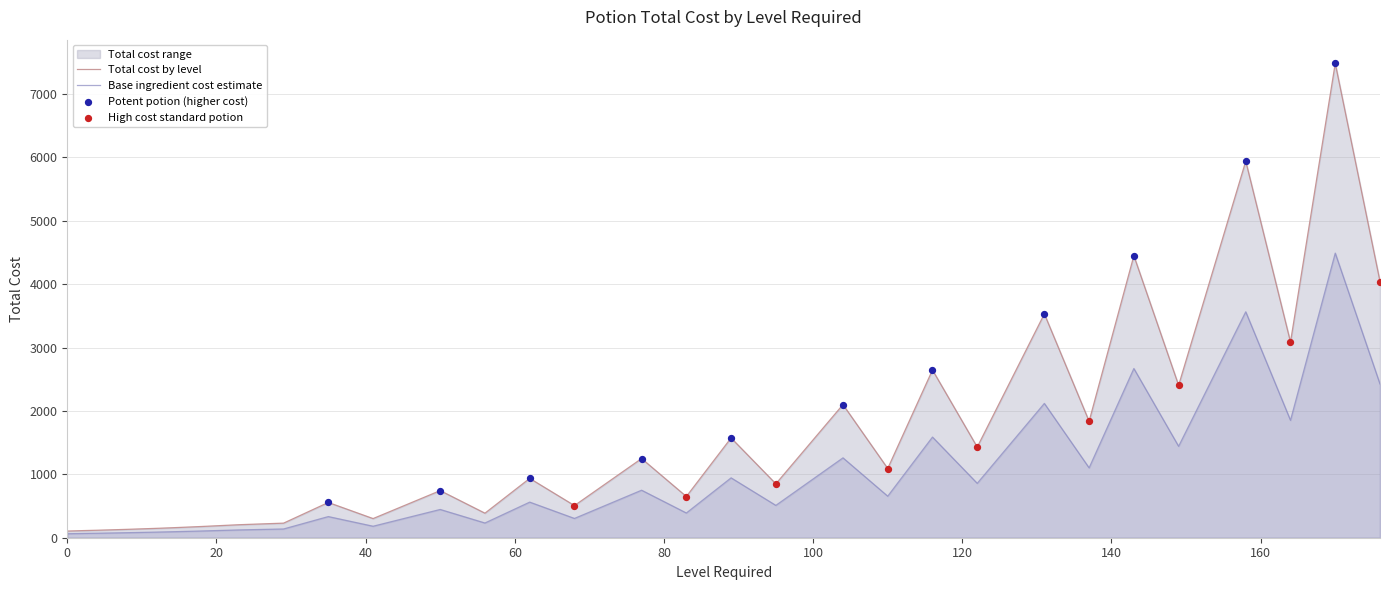

Approximately how many times larger is the value at 62 compared to 41?

3.1